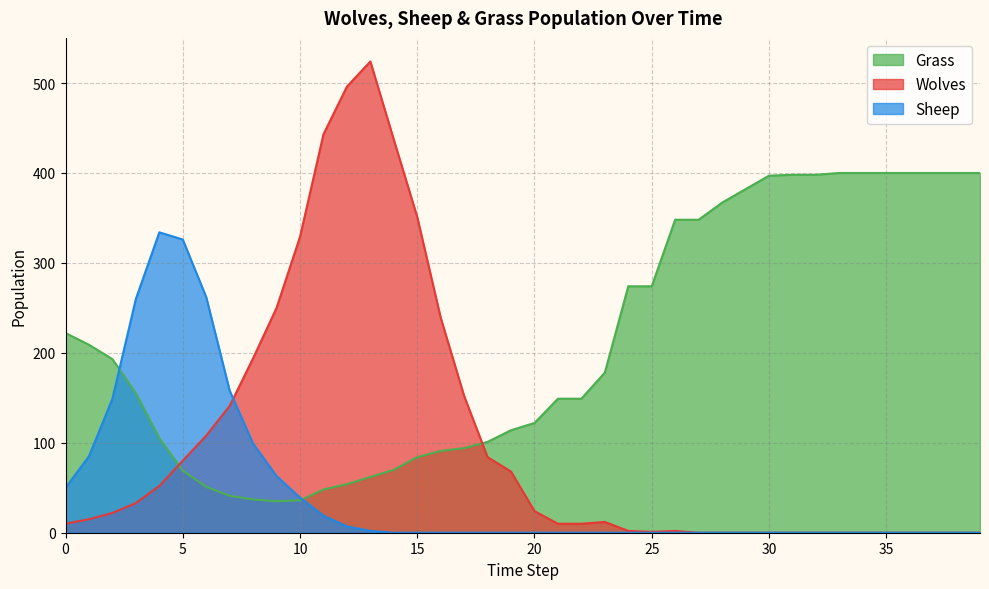

Is it true that Wolves equals 93 at 19?

False